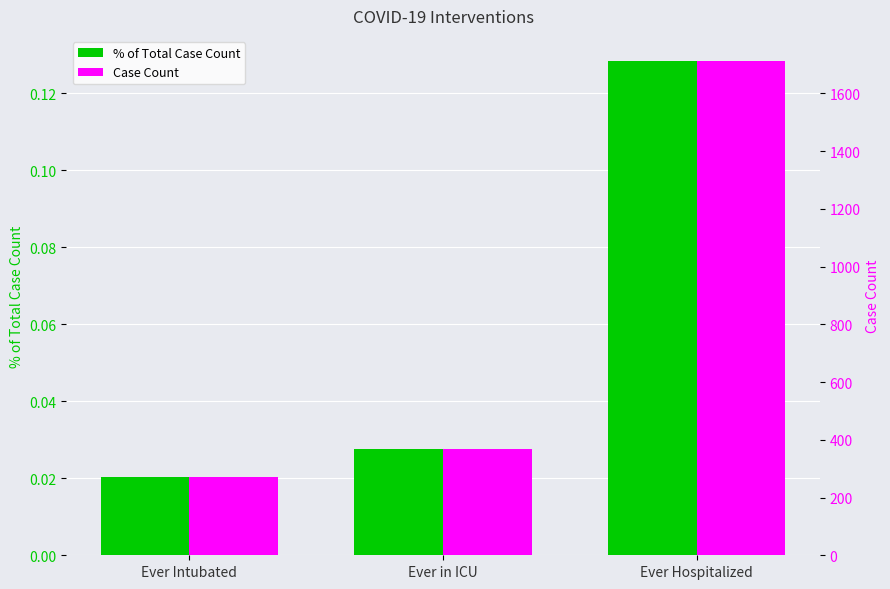

What is the spread (max minus min) of values at Ever Hospitalized?

1712.9